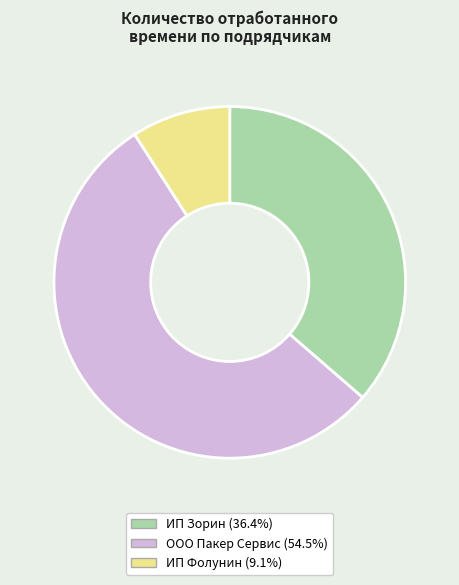

Is there any slice that represents more than half of the pie?

Yes